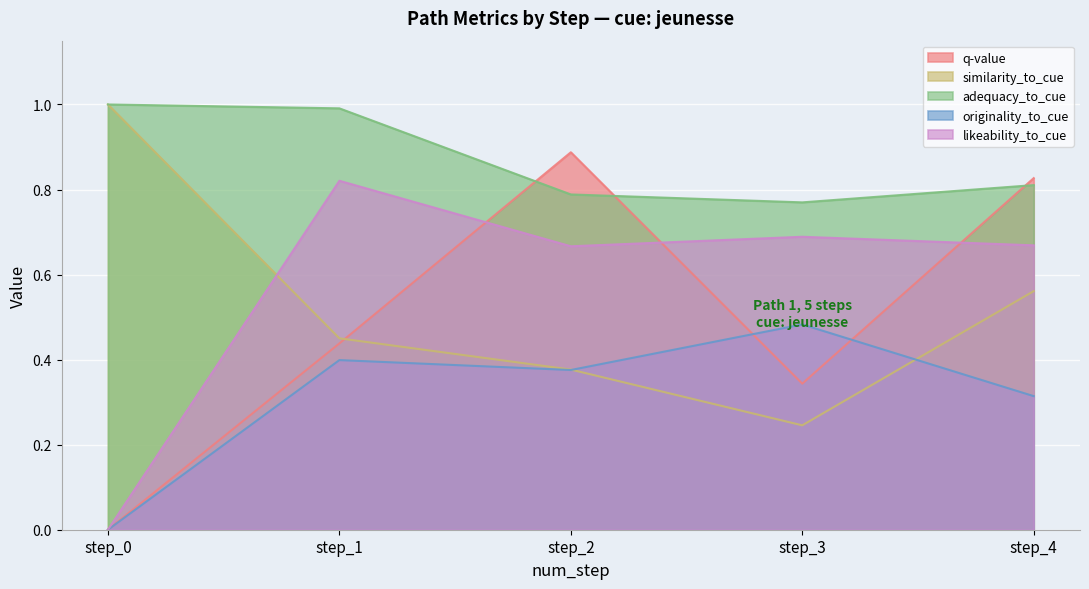

True or false: likeability_to_cue and adequacy_to_cue cross at least once.

False